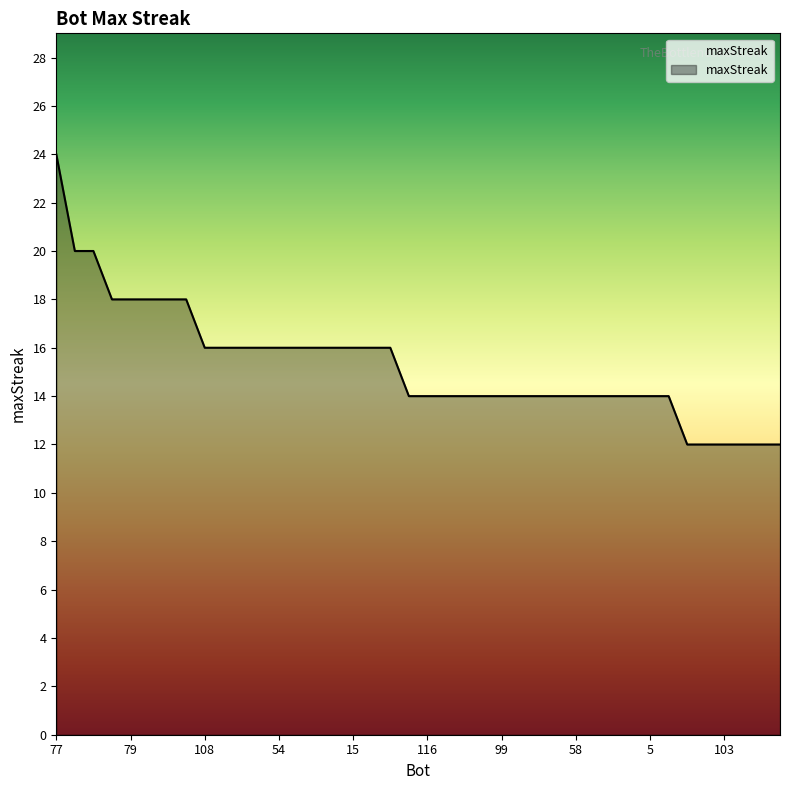

Reading left to right, list all the values displayed in this chart.

24	20	20	18	18	18	18	18	16	16	16	16	16	16	16	16	16	16	16	14	14	14	14	14	14	14	14	14	14	14	14	14	14	14	12	12	12	12	12	12